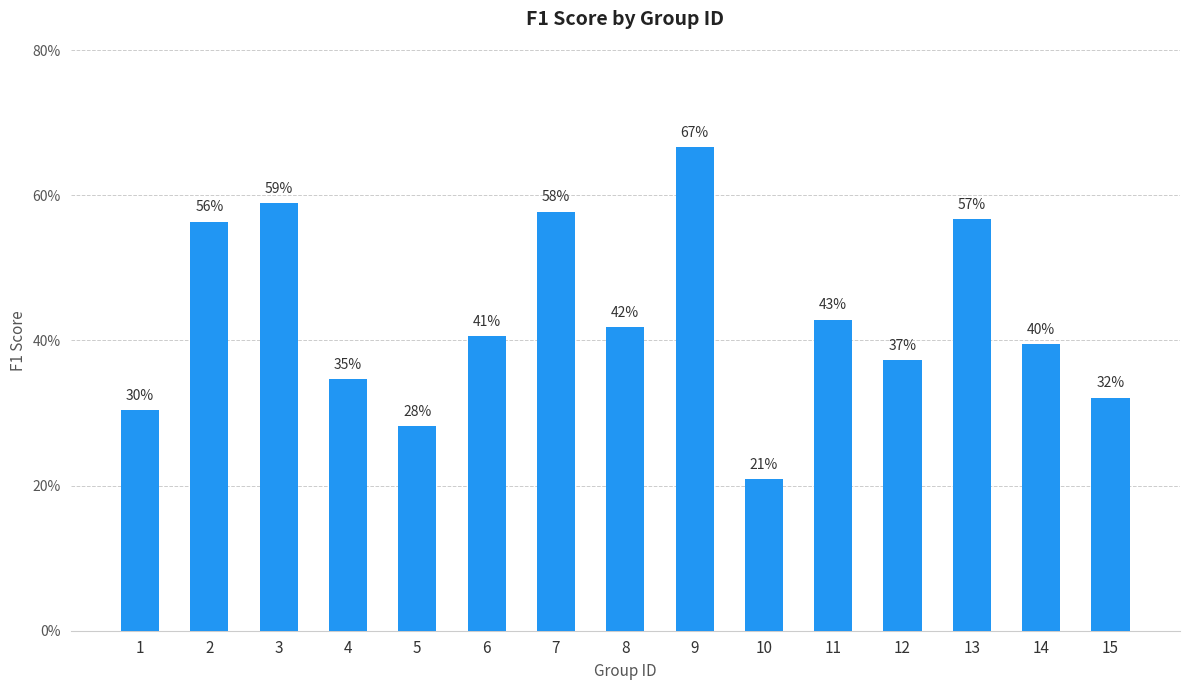

What is the value of the 6th bar from the left?

0.4